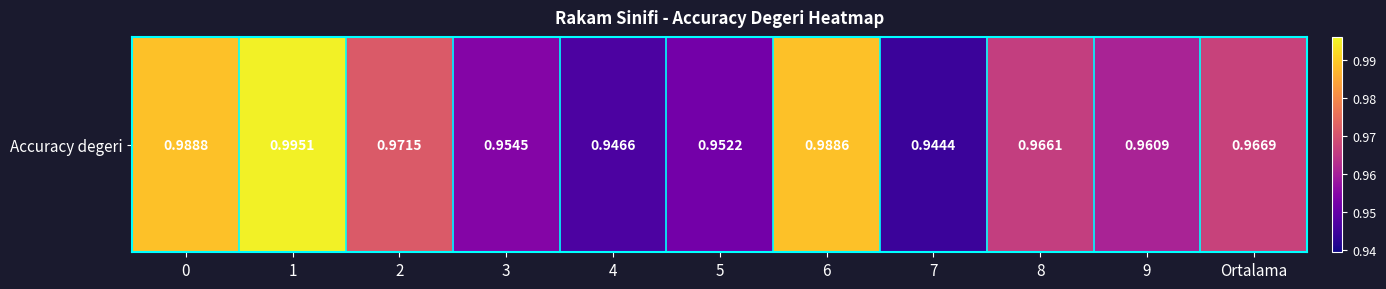

List the labels in order of value, smallest first.

7, 4, 5, 3, 9, 8, Ortalama, 2, 6, 0, 1